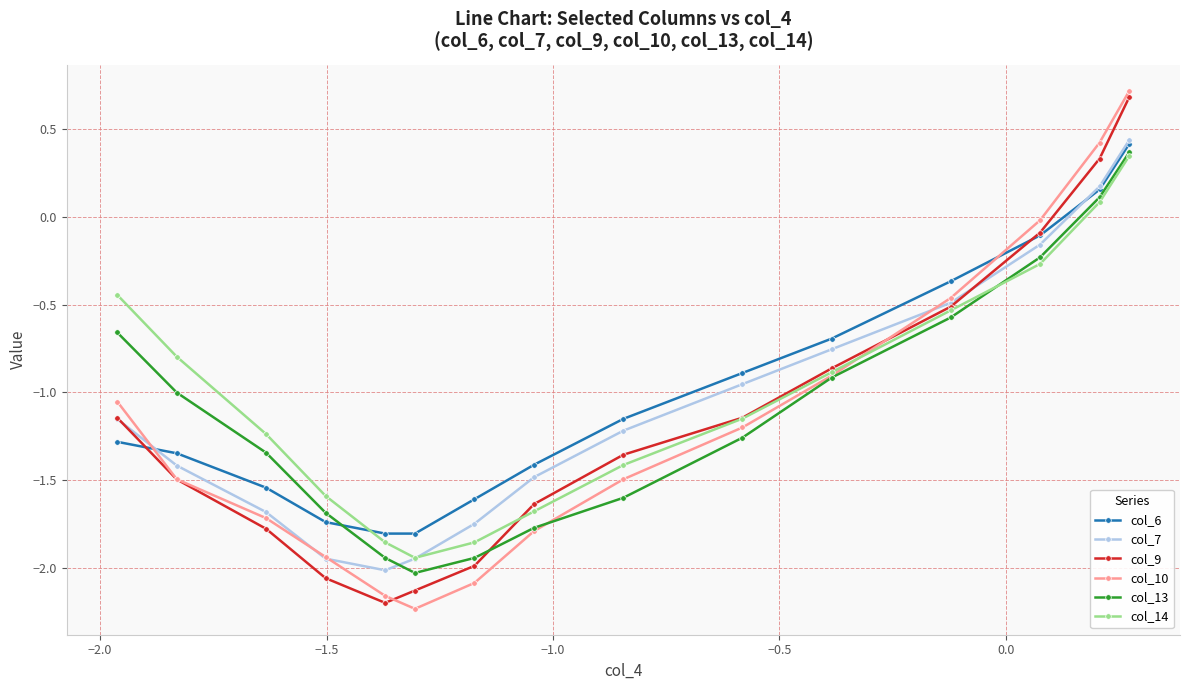

True or false: col_10 has more than 2 interior local peaks.

False